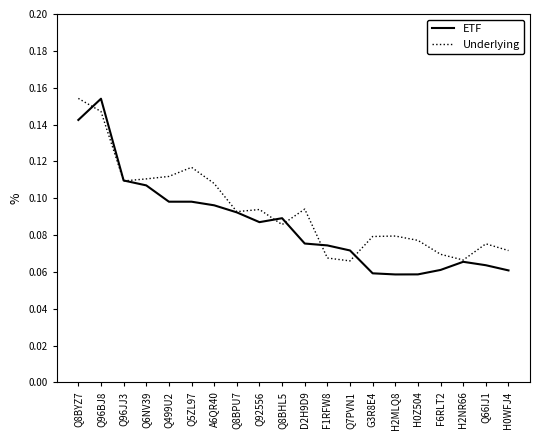

Is it true that Underlying equals 0.1 at G3R8E4?

True